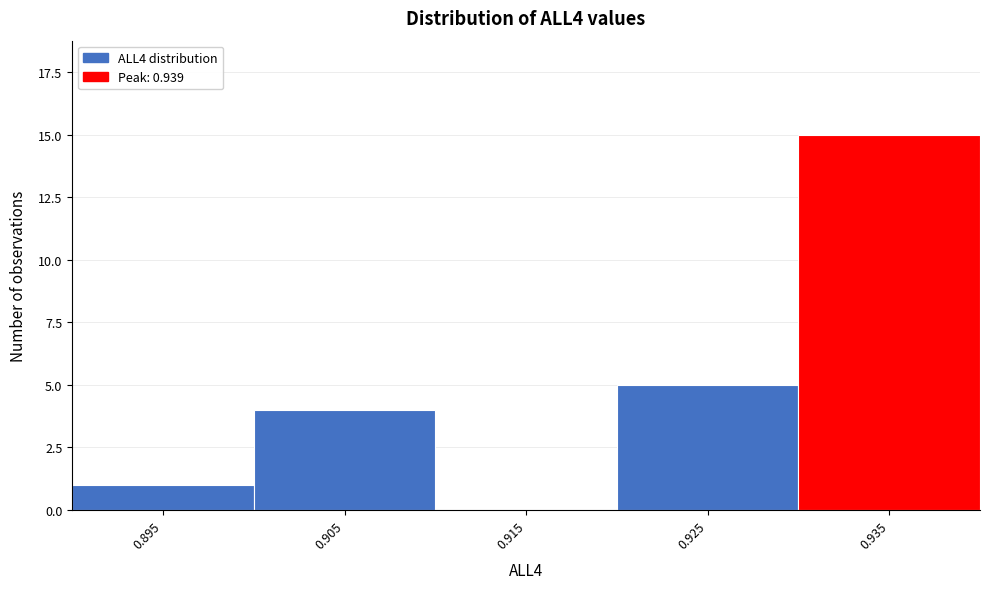

Reading left to right, list all the values displayed in this chart.

0.895=1	0.905=4	0.915=0	0.925=5	0.935=15